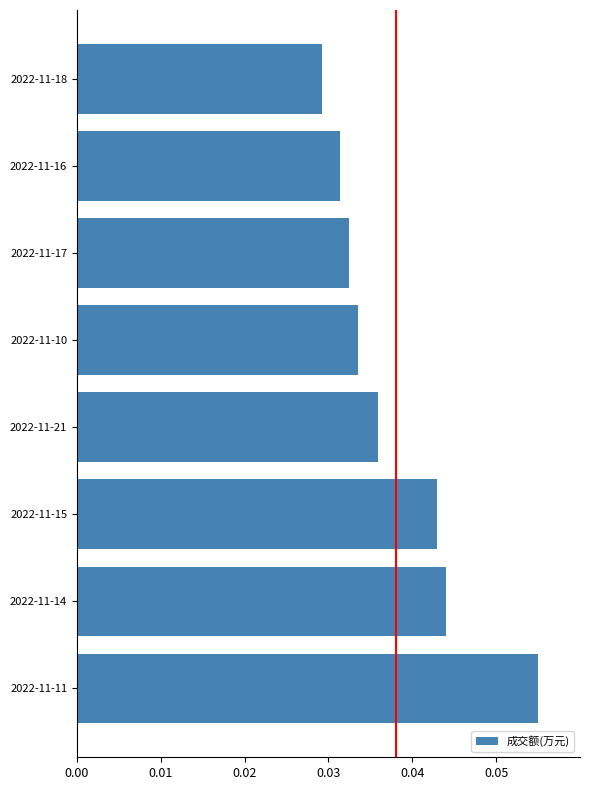

Which label corresponds to the smallest value in the chart?

2022-11-18